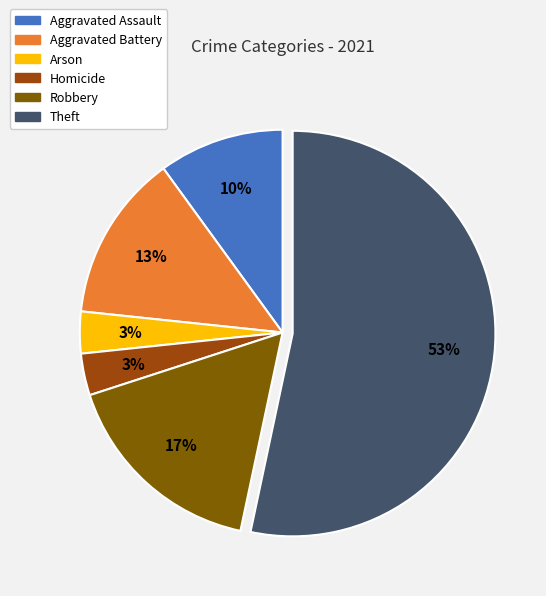

Is there any slice that represents more than half of the pie?

Yes